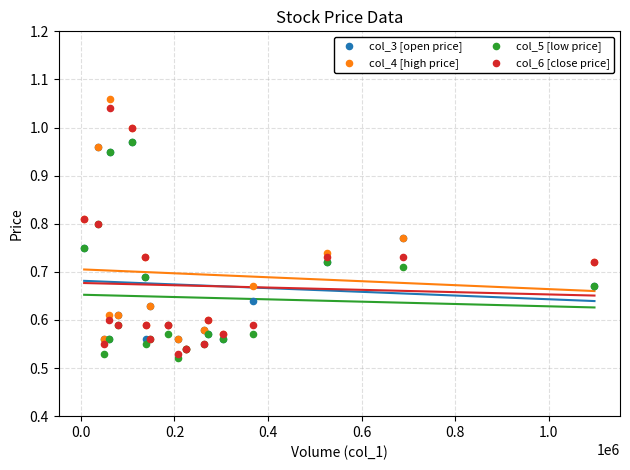

What are all the series names shown in the legend?

col_3 [open price], col_4 [high price], col_5 [low price], col_6 [close price]